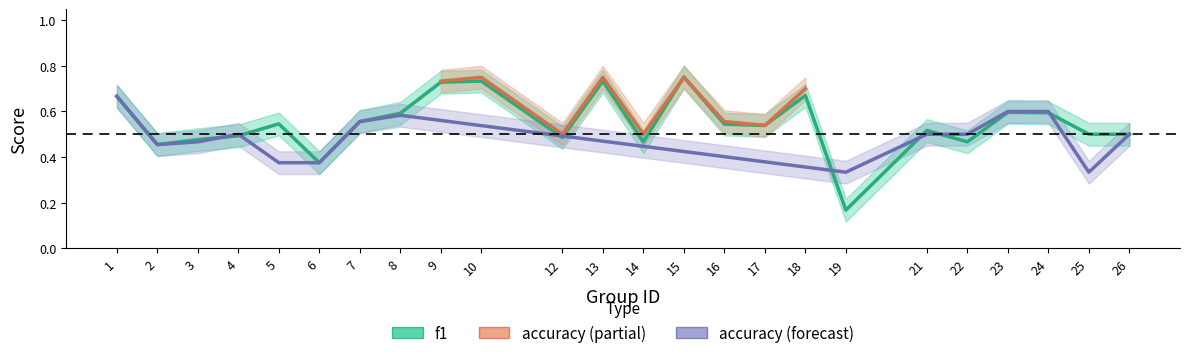

How many categories are shown in the chart?

24